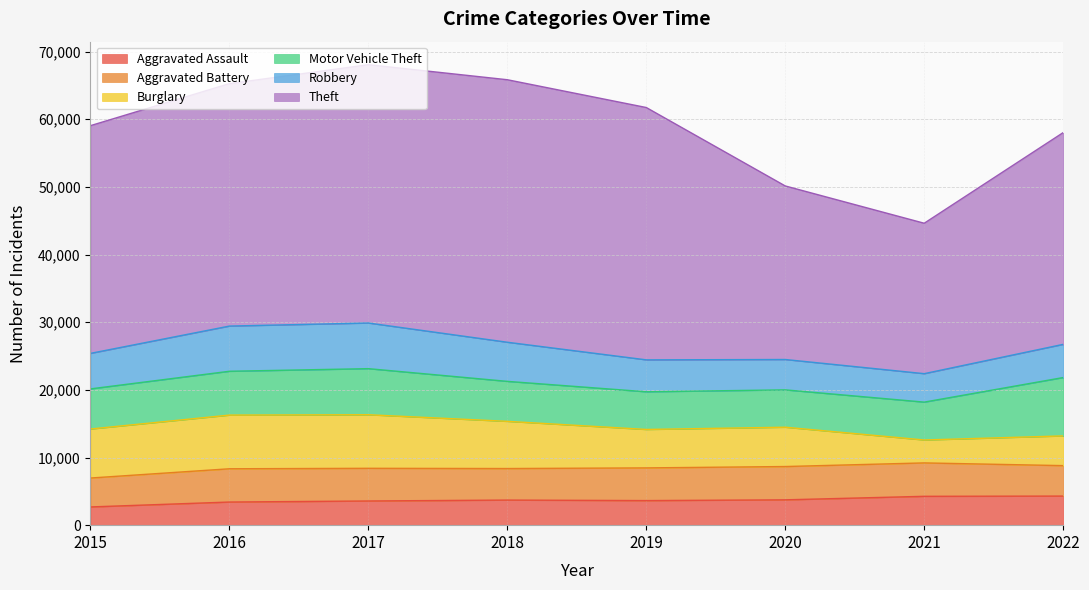

What is the difference between the second highest and minimum values in the Robbery series?

2476